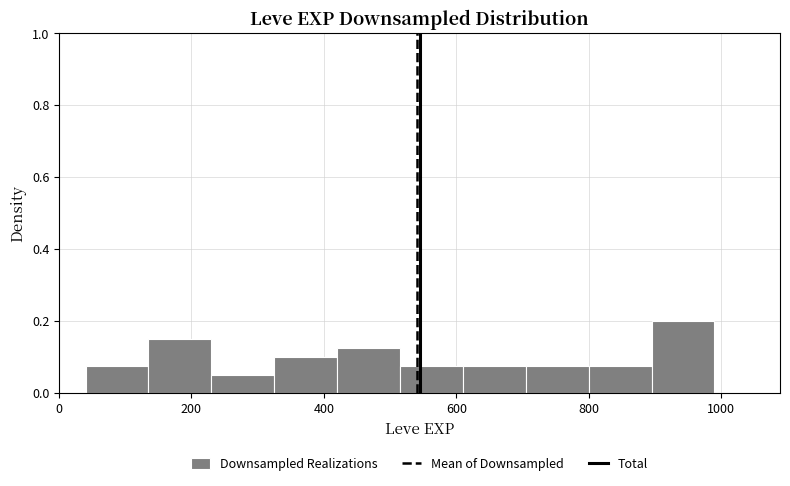

Reading left to right, transcribe this chart: for each bar, give the range it covers on the x-axis and its height. Neither the bar edges nor the heights are printed on the chart, so give them approximately, as read against the axes.

40 to 135: 0.08
135 to 230: 0.16
230 to 325: 0.06
325 to 420: 0.10
420 to 515: 0.12
515 to 610: 0.08
610 to 705: 0.08
705 to 800: 0.08
800 to 895: 0.08
895 to 990: 0.20